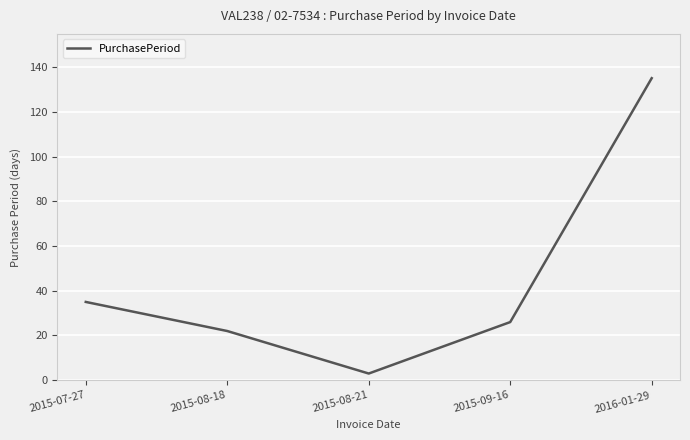

Is it true that the value at 2015-09-16 is 43?

False